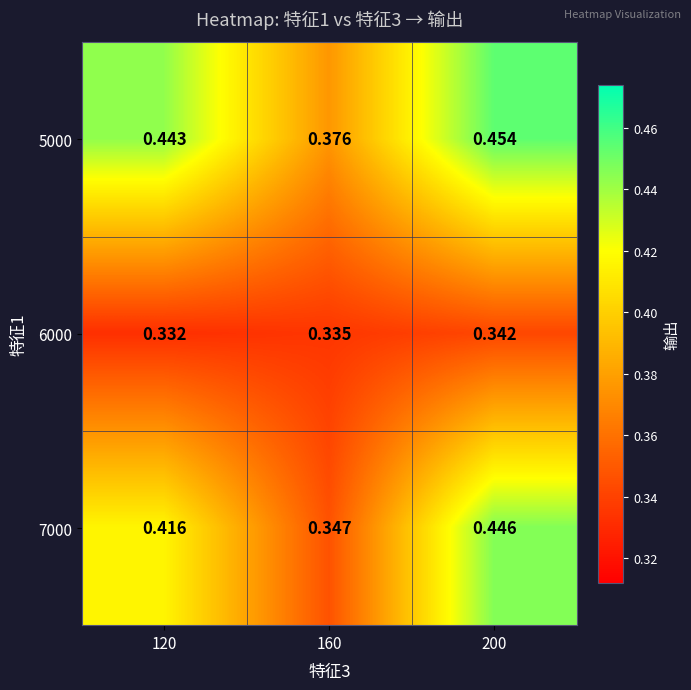

List the series in order of their peak value, highest first.

5000, 7000, 6000